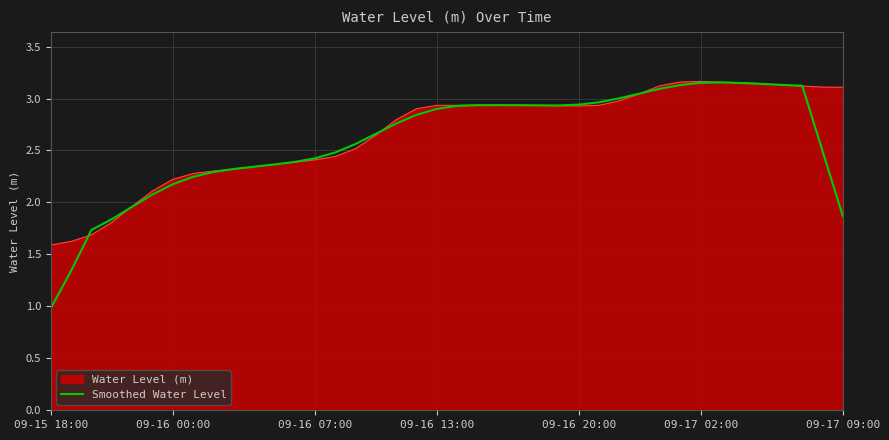

What is the minimum value shown in the chart?

1.0